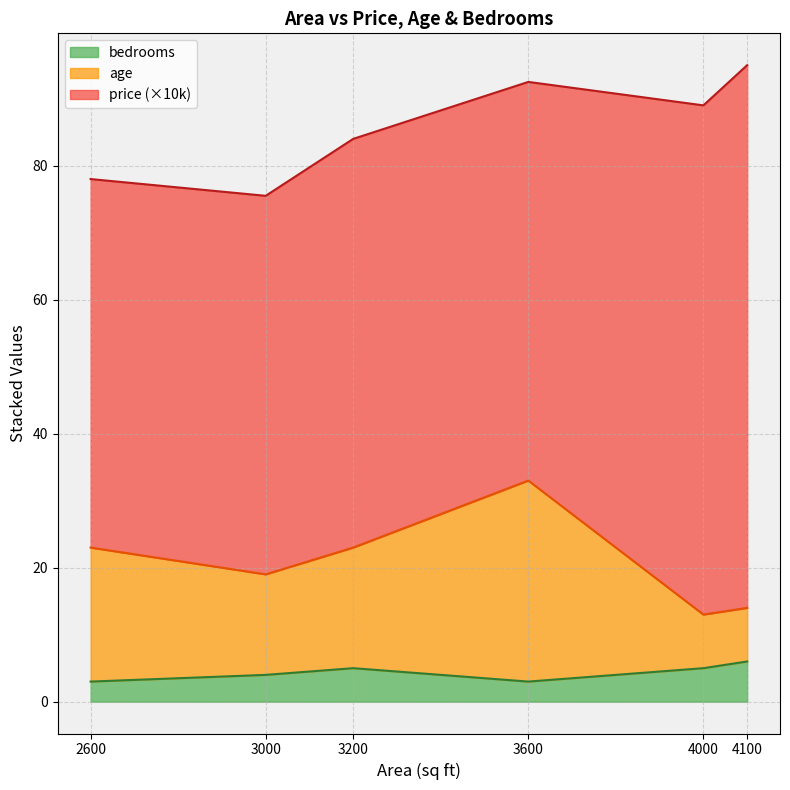

What is the total value across all series at 3200?

84.0